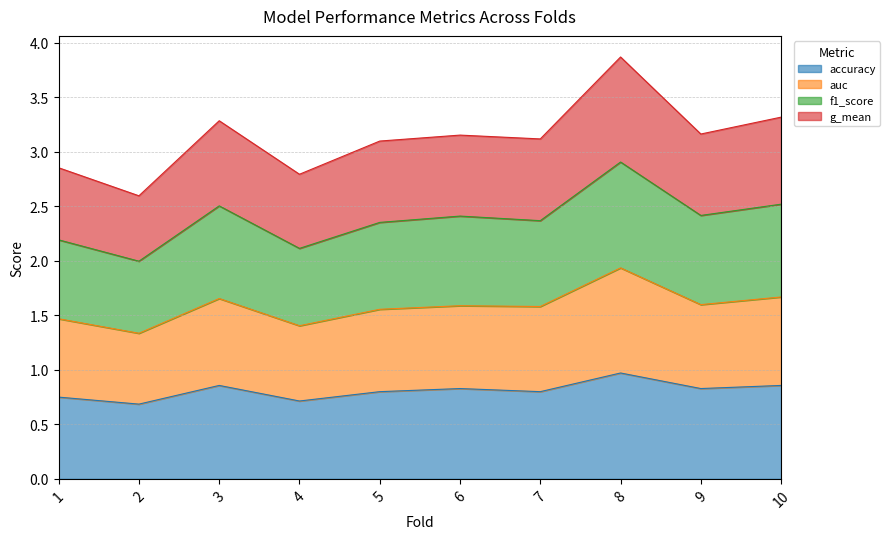

Is the value of auc at 1 greater than the value of f1_score at 8?

No